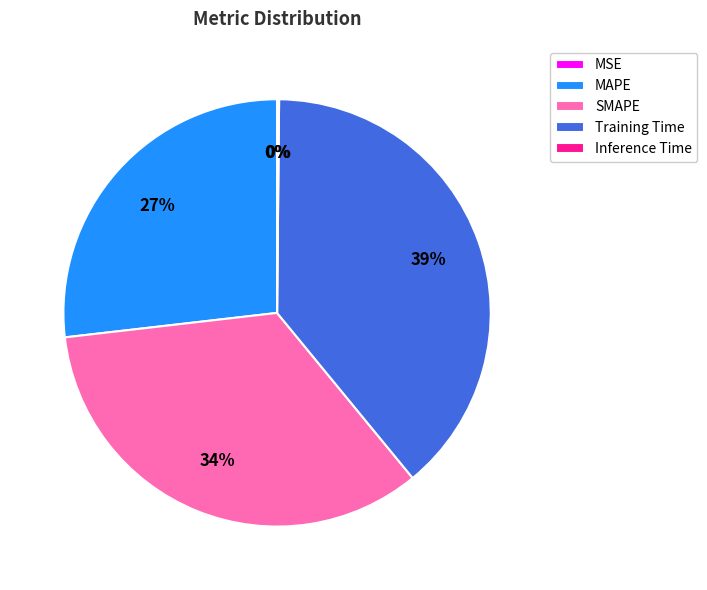

What percentage is the Training Time slice, to the nearest percent?

39%